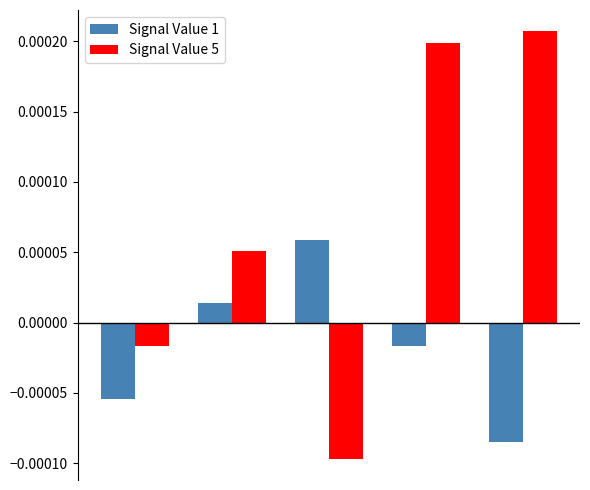

Which series has the widest spread of values?

Signal Value 5